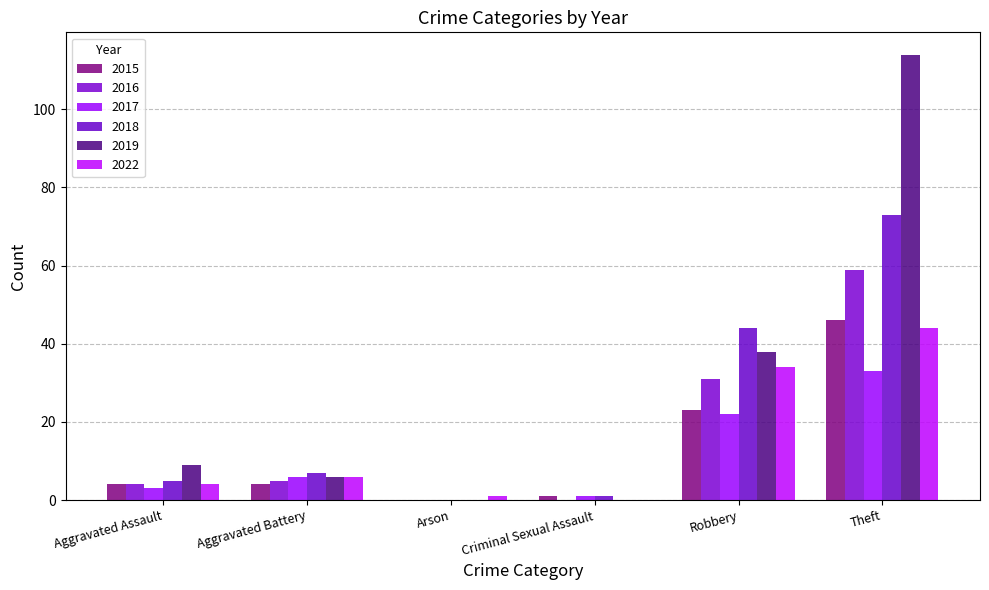

List the labels in order of 2019 value, largest first.

Theft, Robbery, Aggravated Assault, Aggravated Battery, Arson, Criminal Sexual Assault